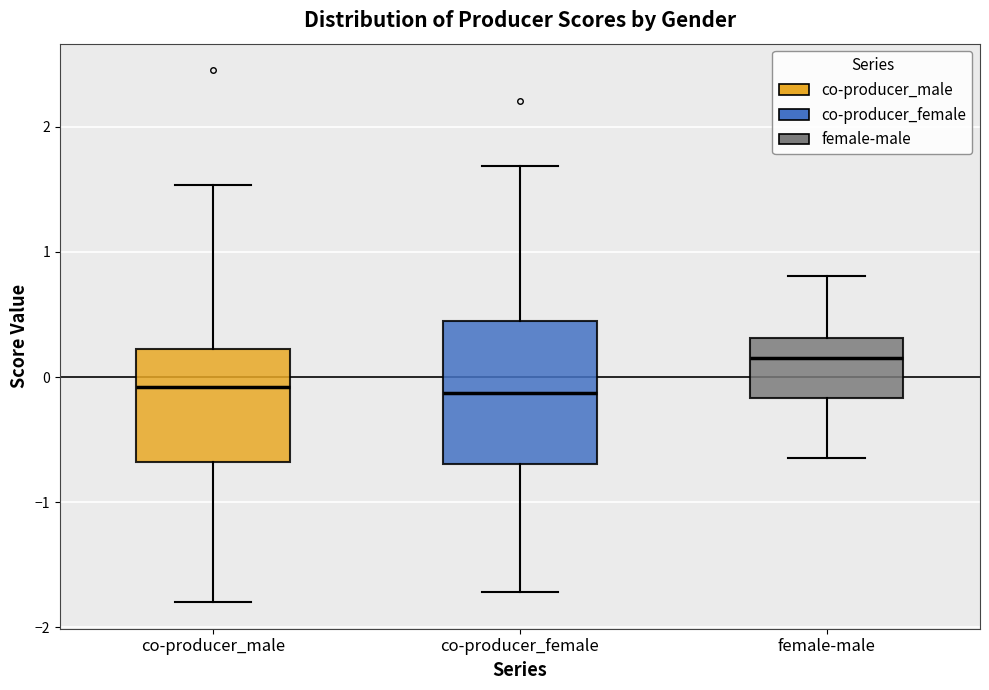

Which box is the tallest, from its lower edge to its upper edge?

co-producer_female